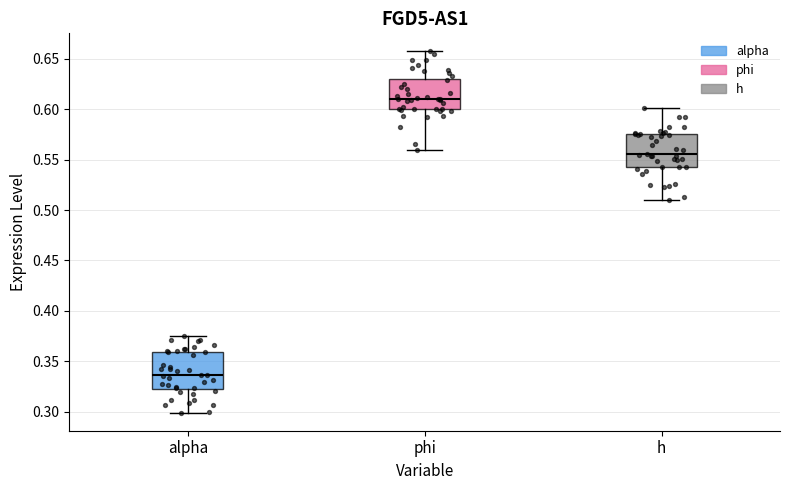

Which box has the highest median line?

phi